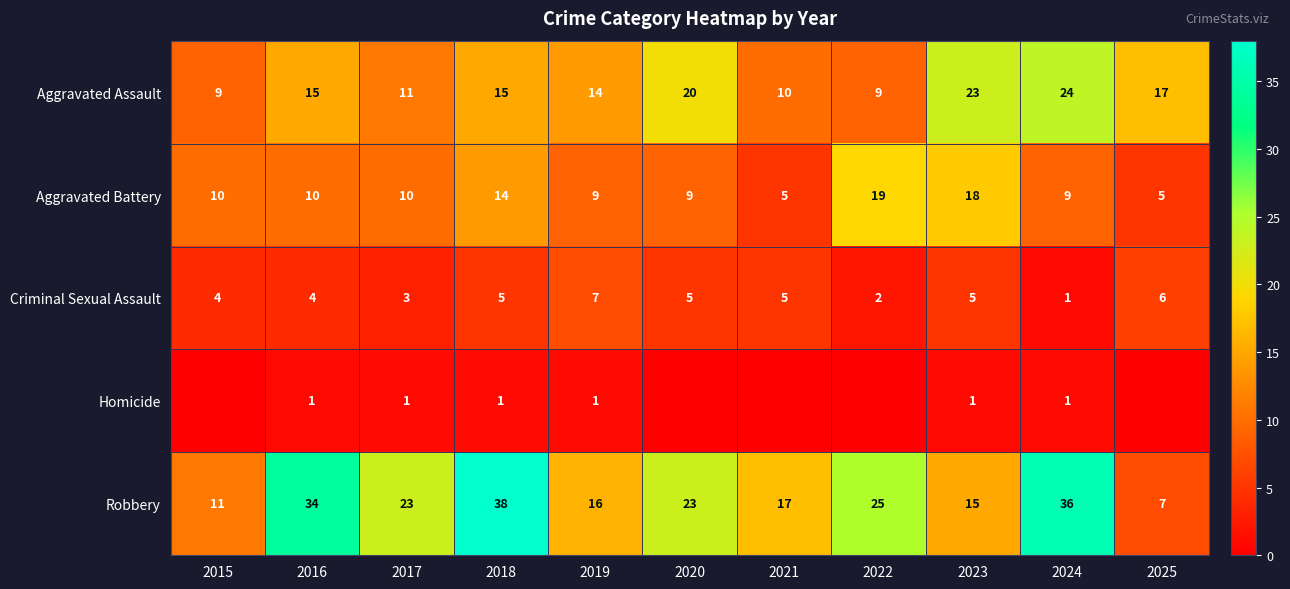

Is it true that Aggravated Battery equals 14 at 2016?

False